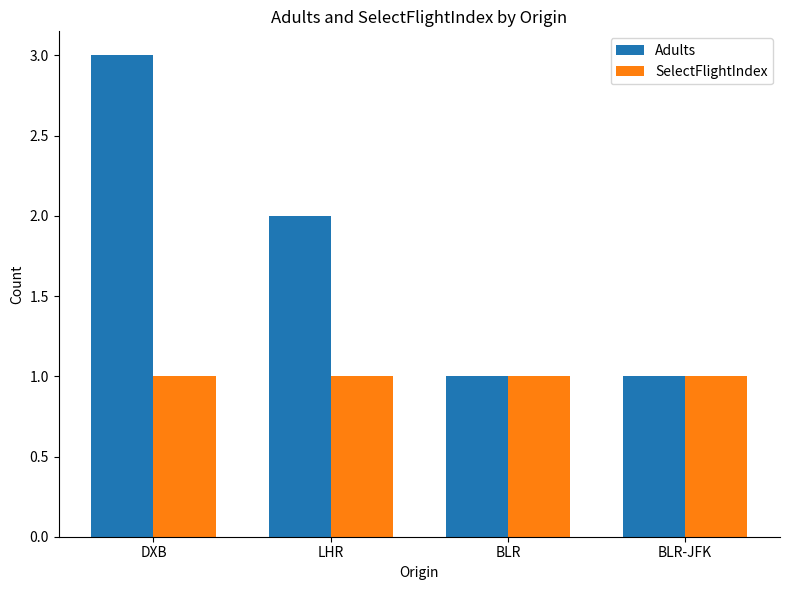

What is the label of the 2nd bar from the left?

LHR